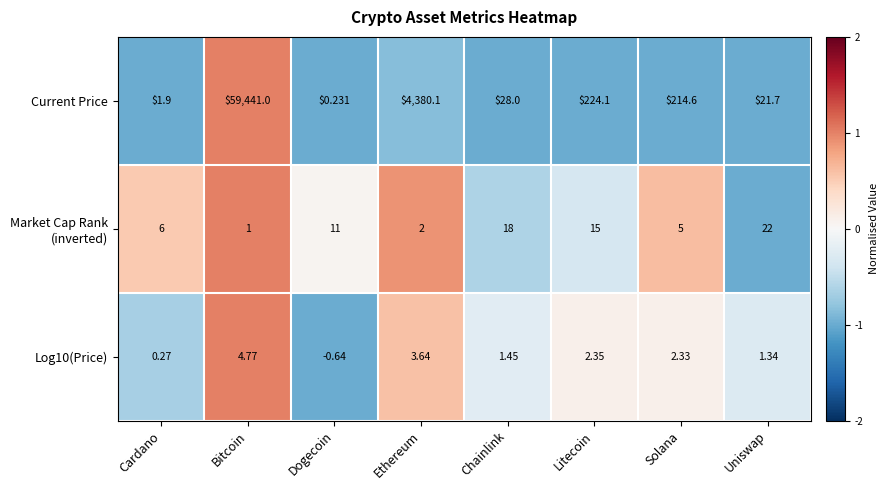

List the labels in order of Current Price value, smallest first.

Dogecoin, Cardano, Uniswap, Chainlink, Solana, Litecoin, Ethereum, Bitcoin